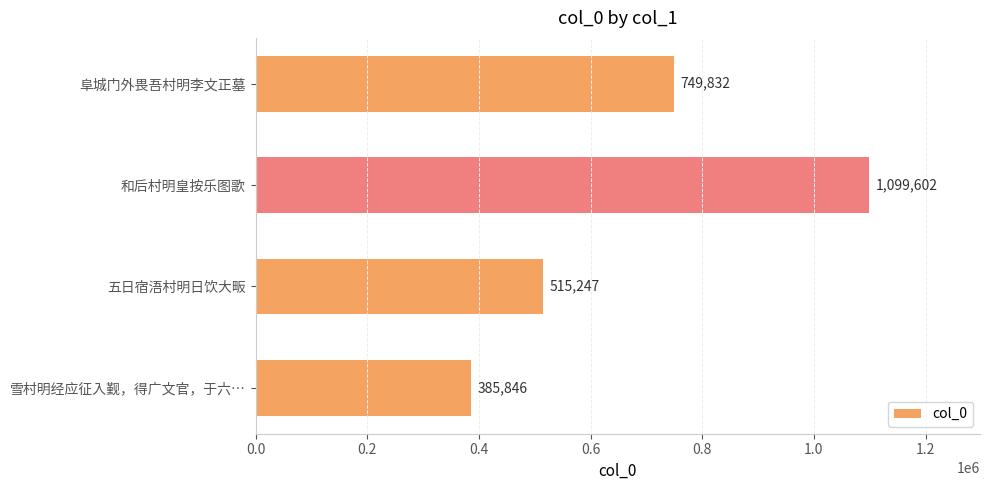

Reading bottom to top, extract all data points from this chart.

雪村明经应征入觐，得广文官，于六…=385846	五日宿浯村明日饮大畈=515247	和后村明皇按乐图歌=1099602	阜城门外畏吾村明李文正墓=749832